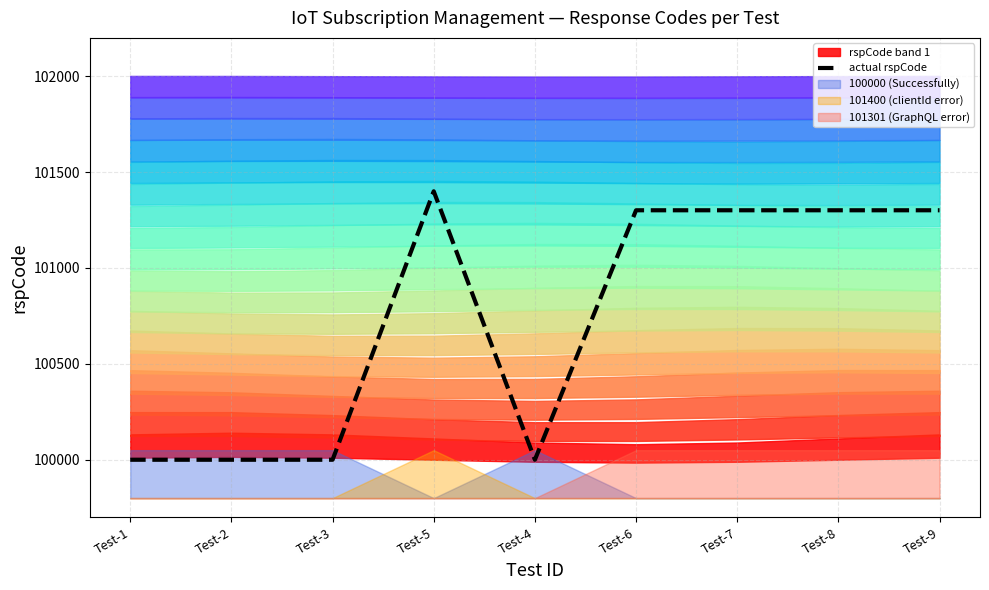

At which label does the data first exceed 101301?

Test-5